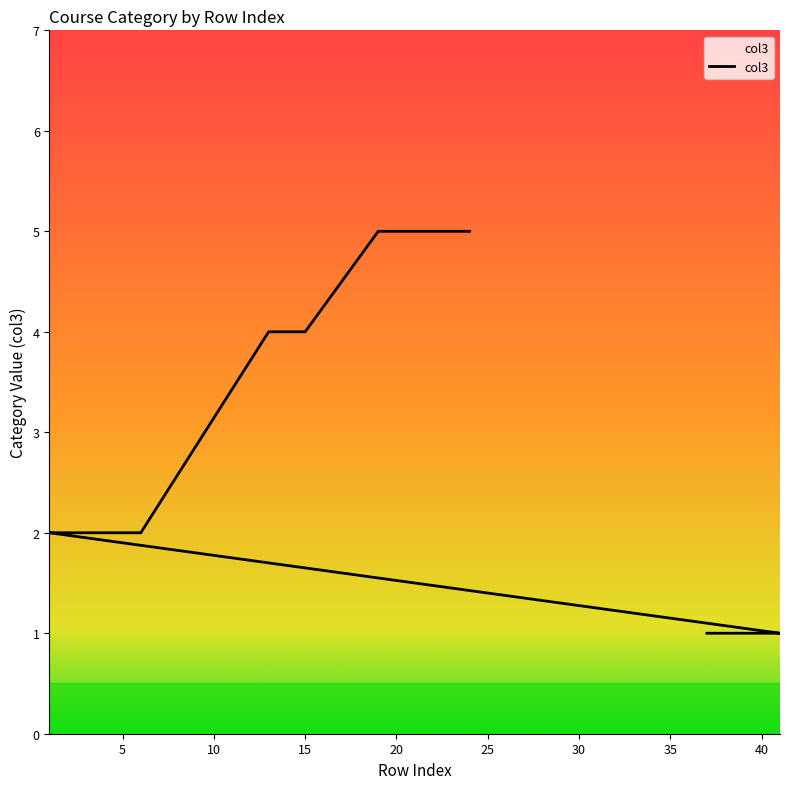

What is the label of the 6th point from the left?

1